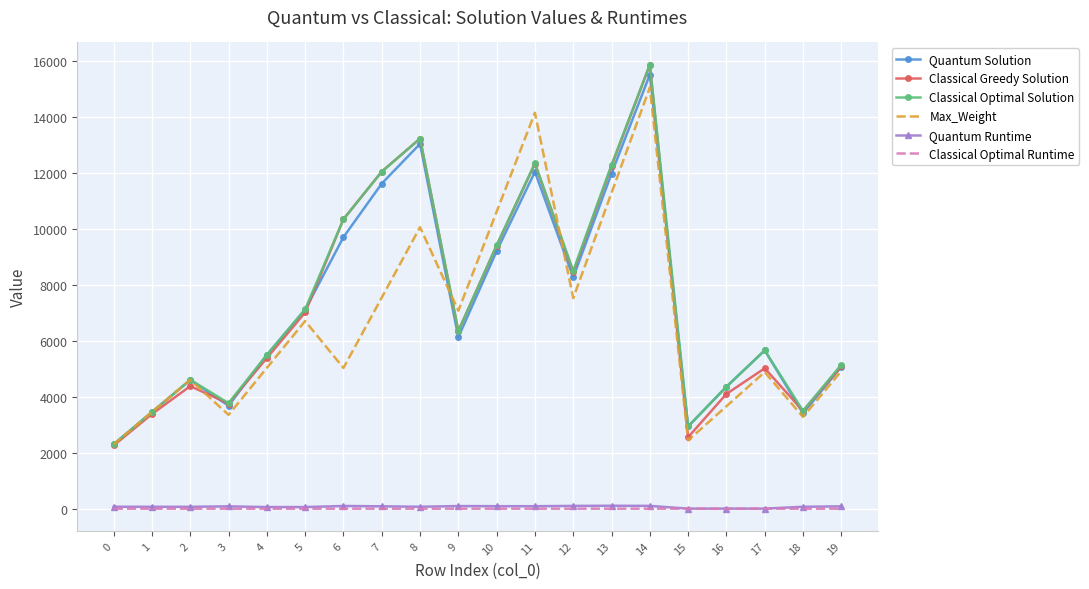

Is the value of Classical Greedy Solution at 16 greater than the value of Max_Weight at 5?

No